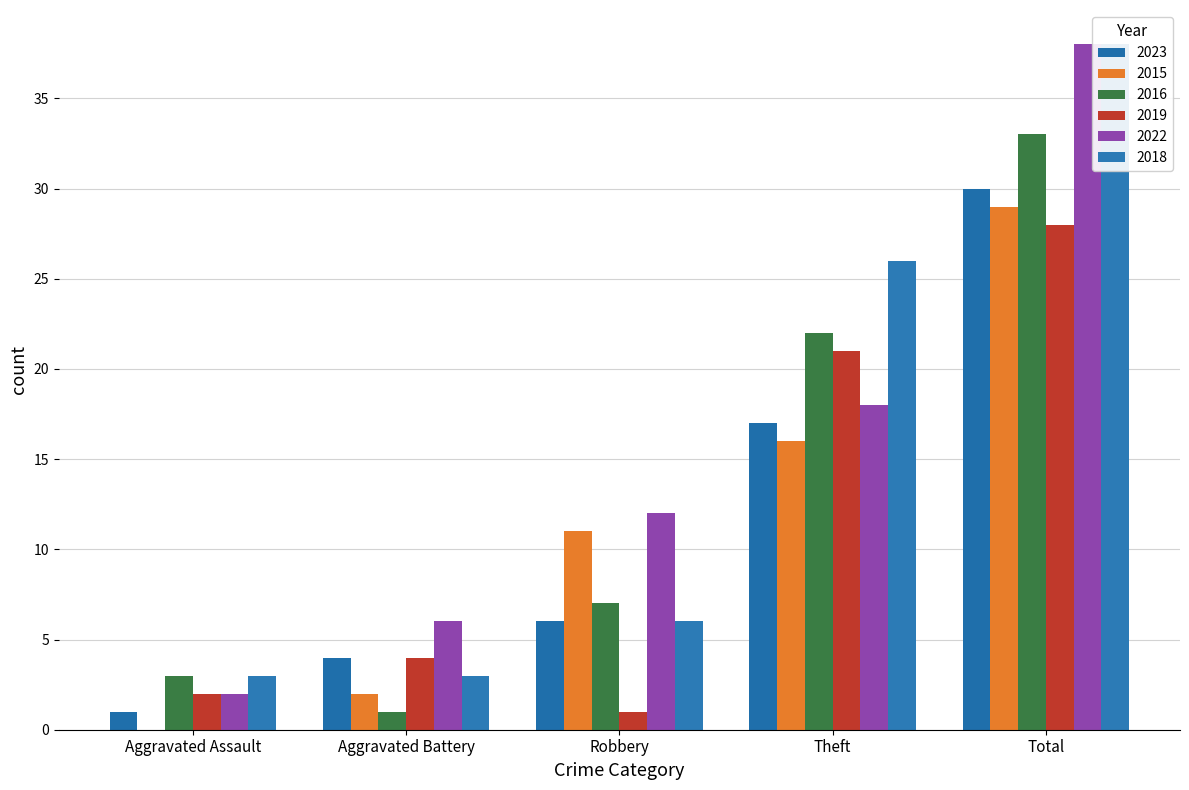

Which category has the lowest value in the 2018 series?

Aggravated Assault